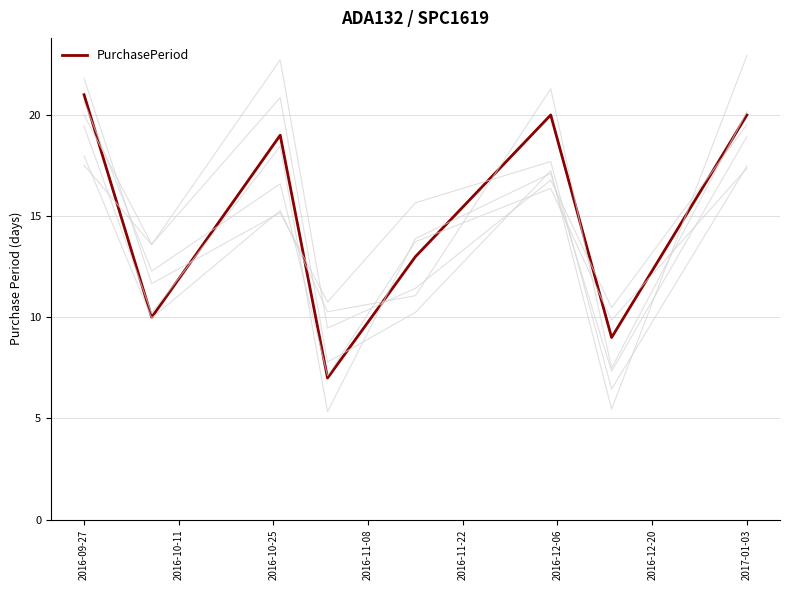

How many values exceed 19?

3